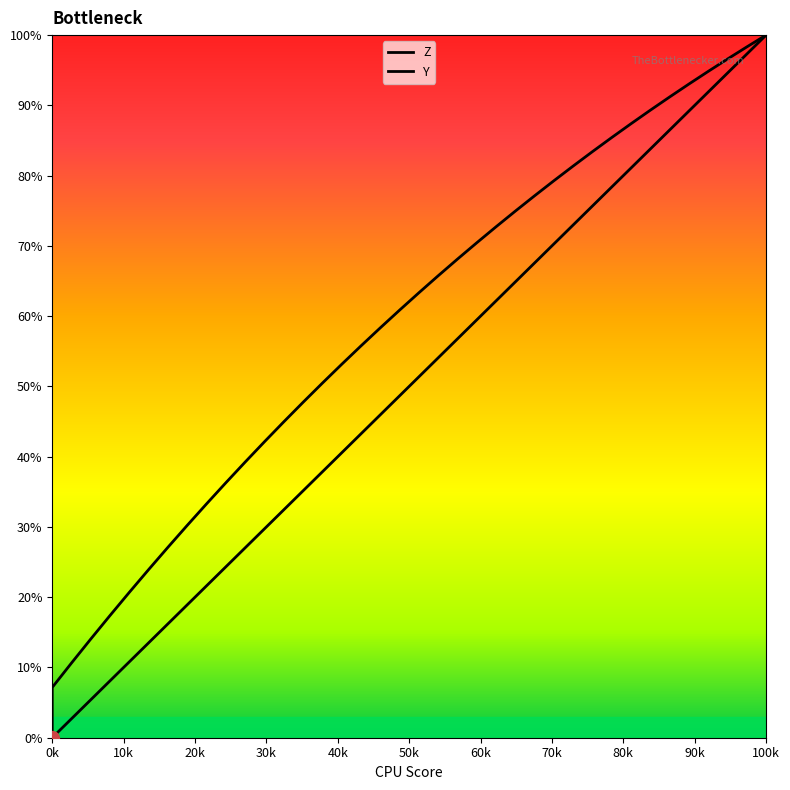

What is the sum of all Z values?

2249.5